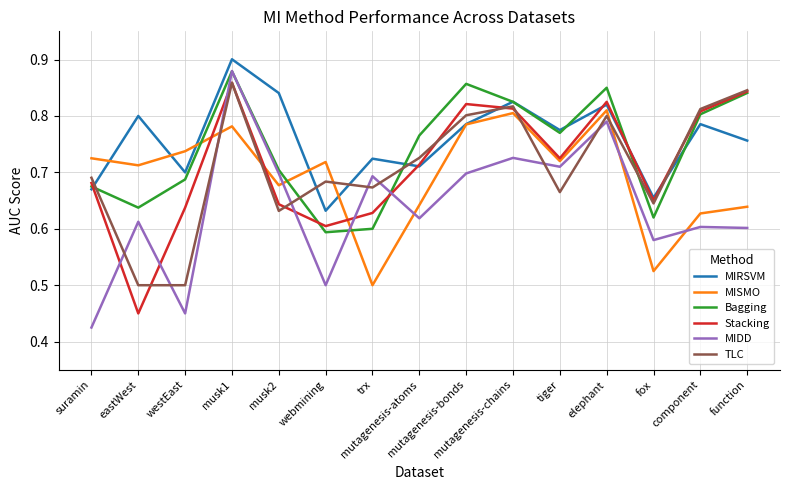

True or false: TLC has a value of 0.4 at trx.

False